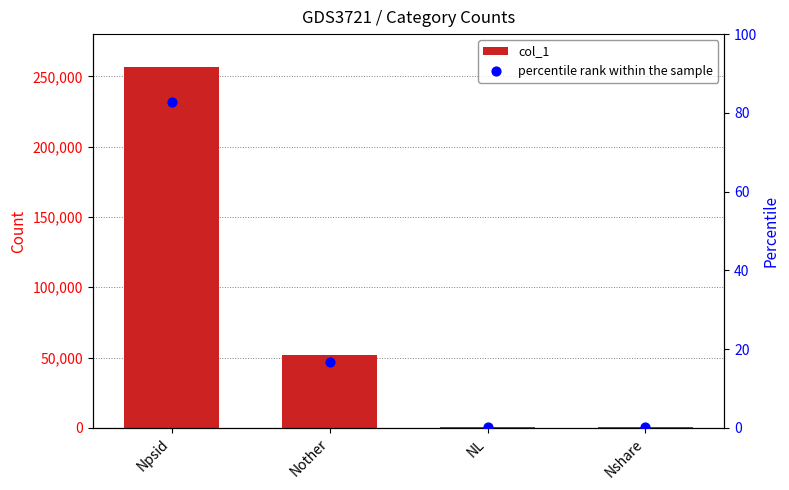

What is the total value across all series at Npsid?

256495.8